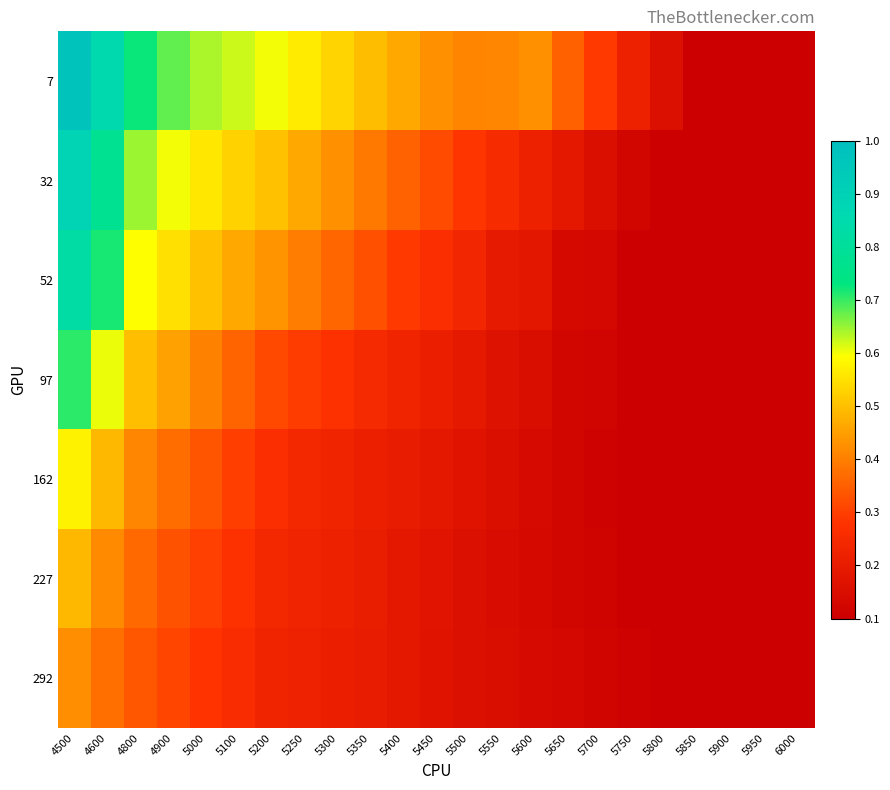

Between 5600 and 5700, which series saw the biggest shift?

7